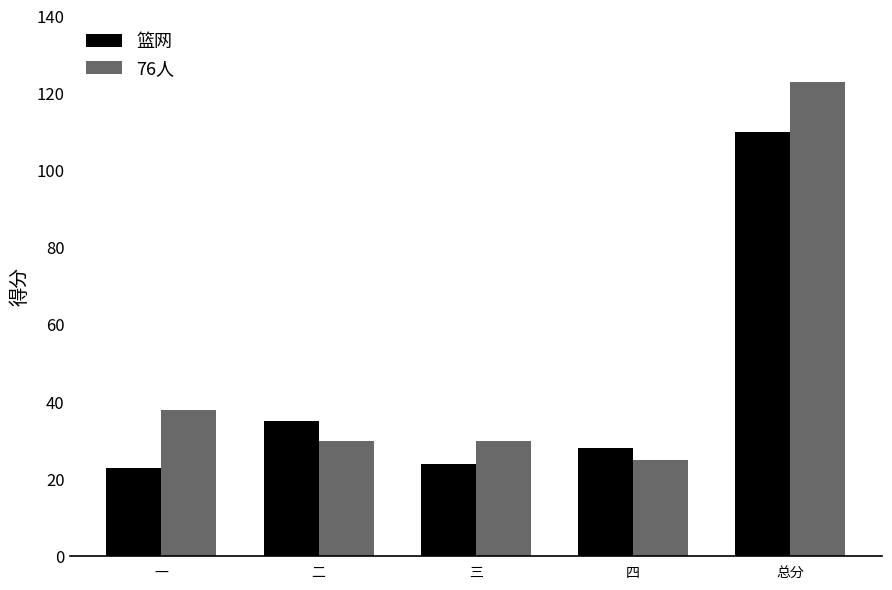

The value of 篮网 at 一 is 10. True or false?

False